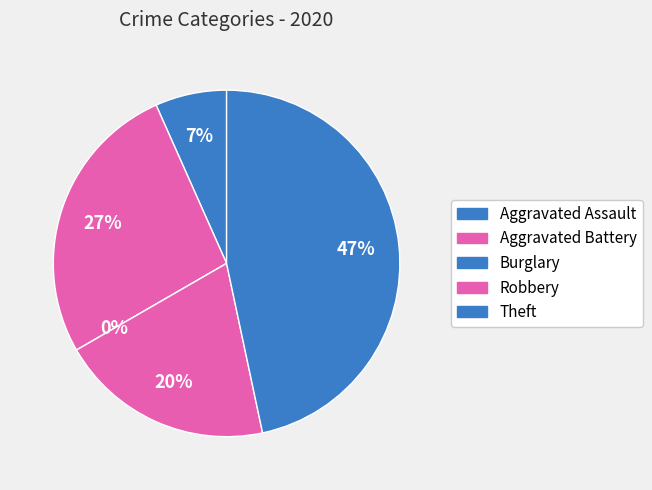

The Aggravated Battery slice represents 27% of the pie. True or false?

True